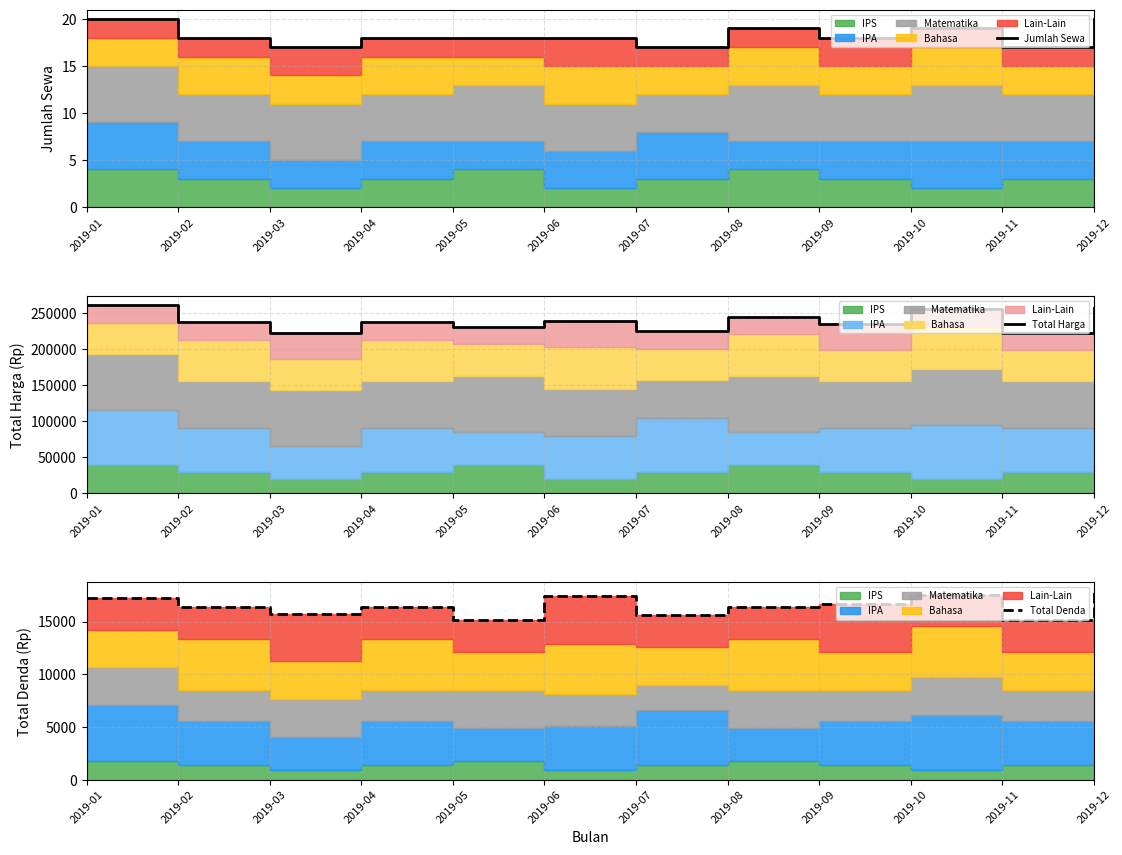

What is the highest value of the Jumlah Sewa series?

20